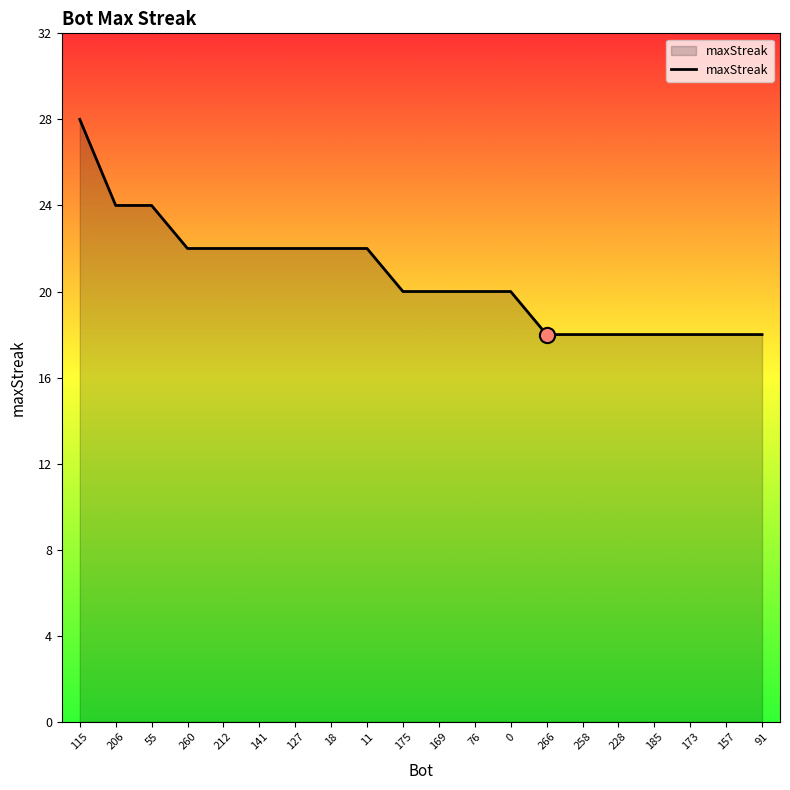

Approximately how many times larger is the value at 141 compared to 169?

1.1